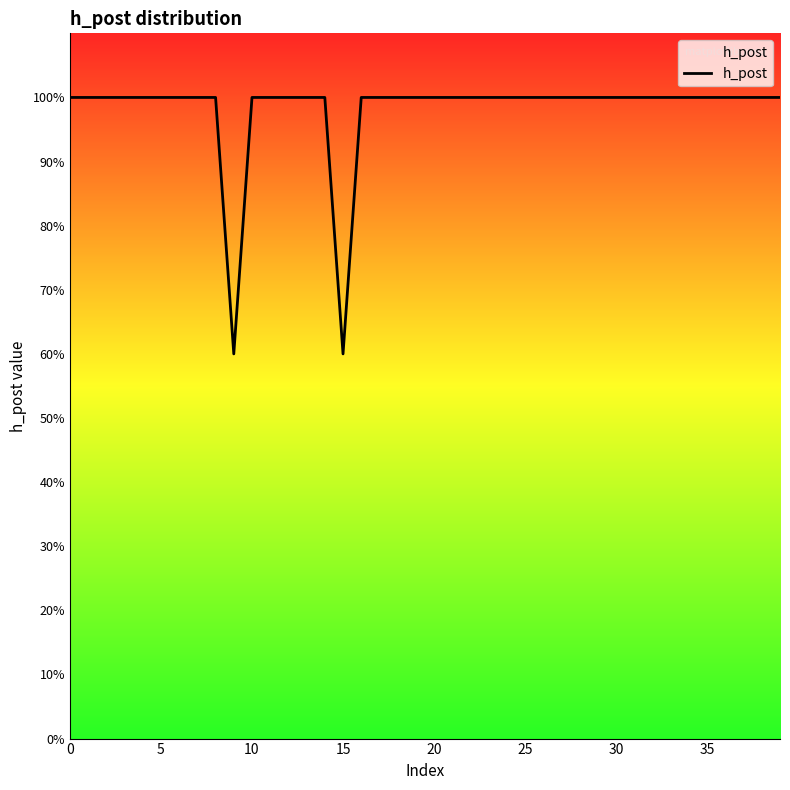

What is the difference between the maximum and second lowest values?

0.4